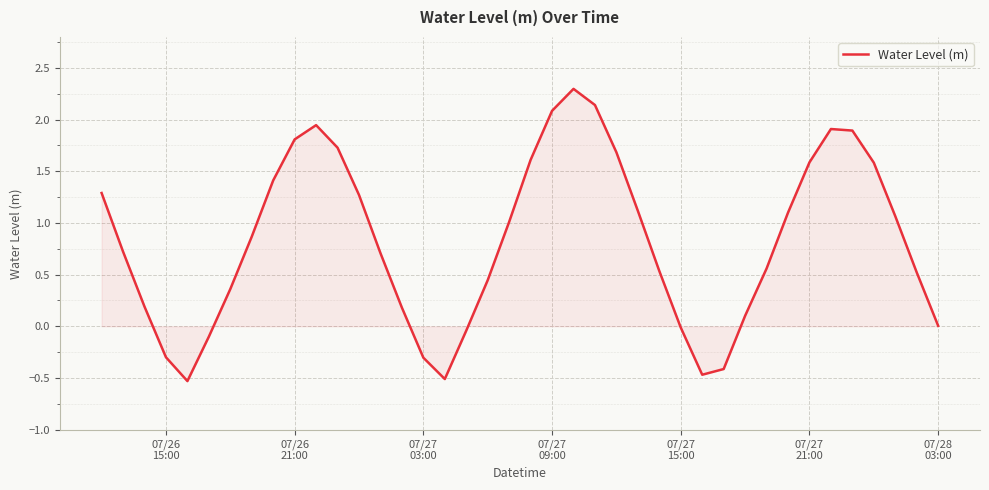

What is the maximum value shown in the chart?

2.3